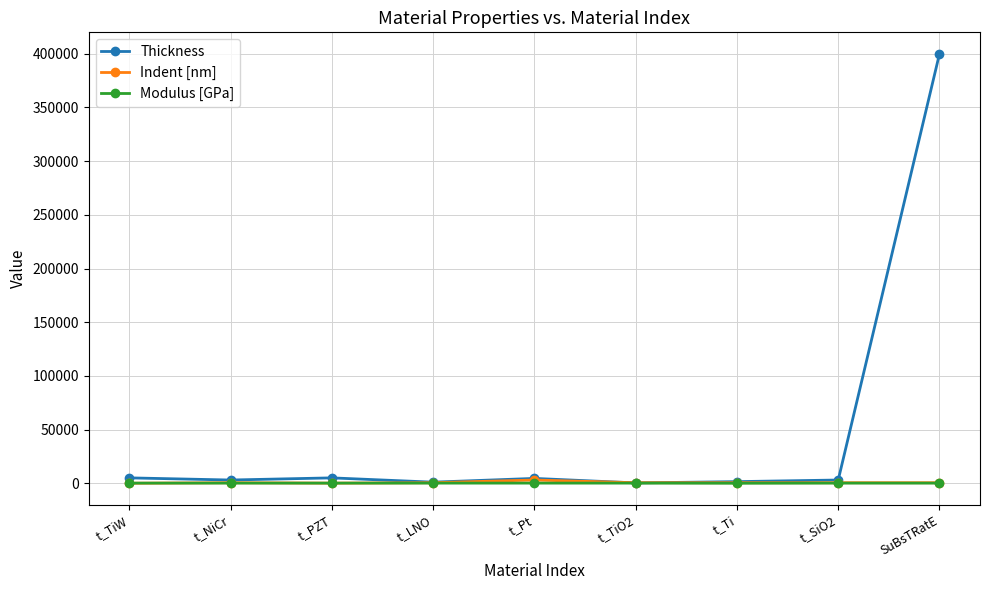

What is the sum of the Modulus [GPa] values at t_Ti and t_TiW?

123